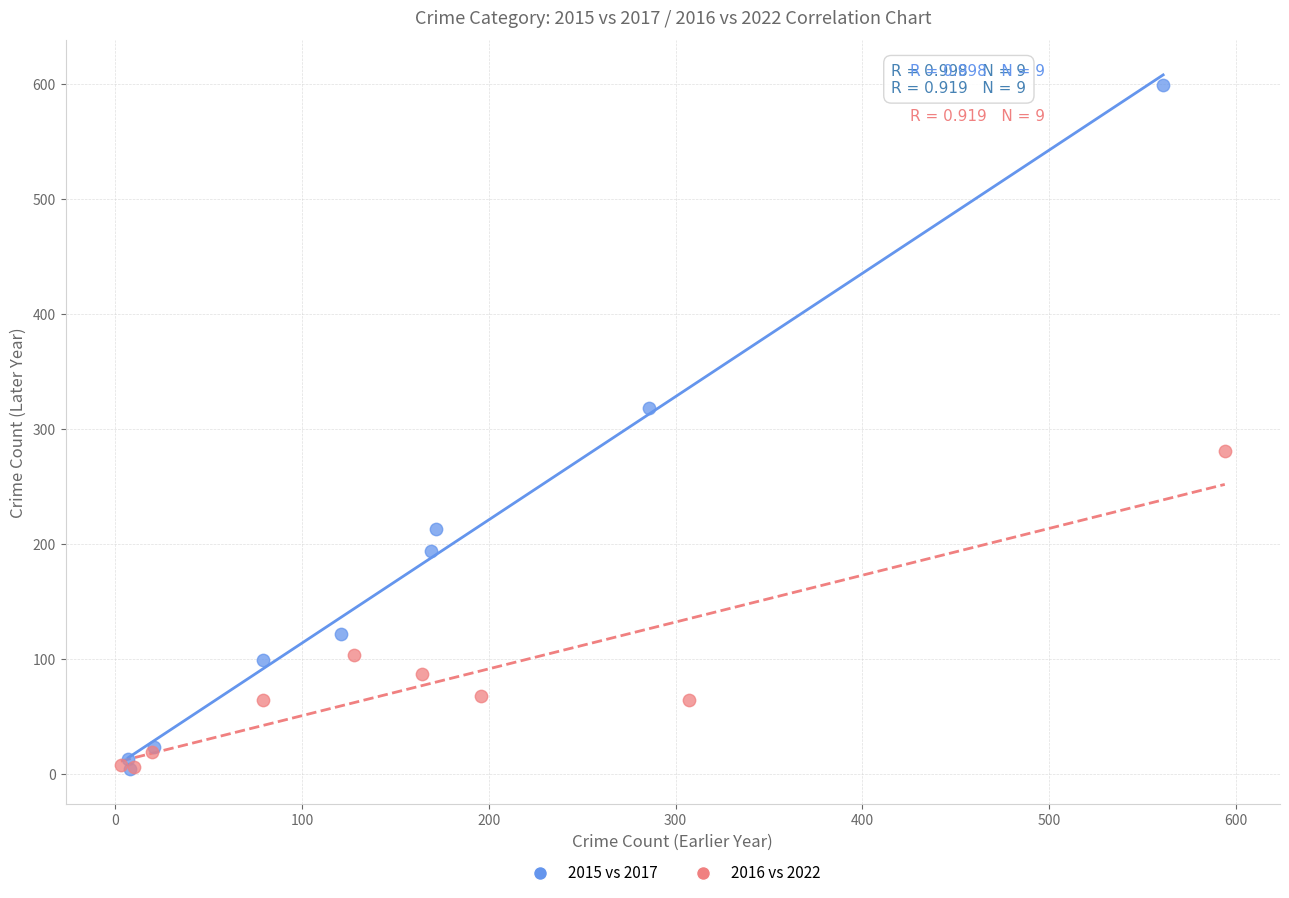

Which series reaches the maximum Y coordinate?

2015 vs 2017